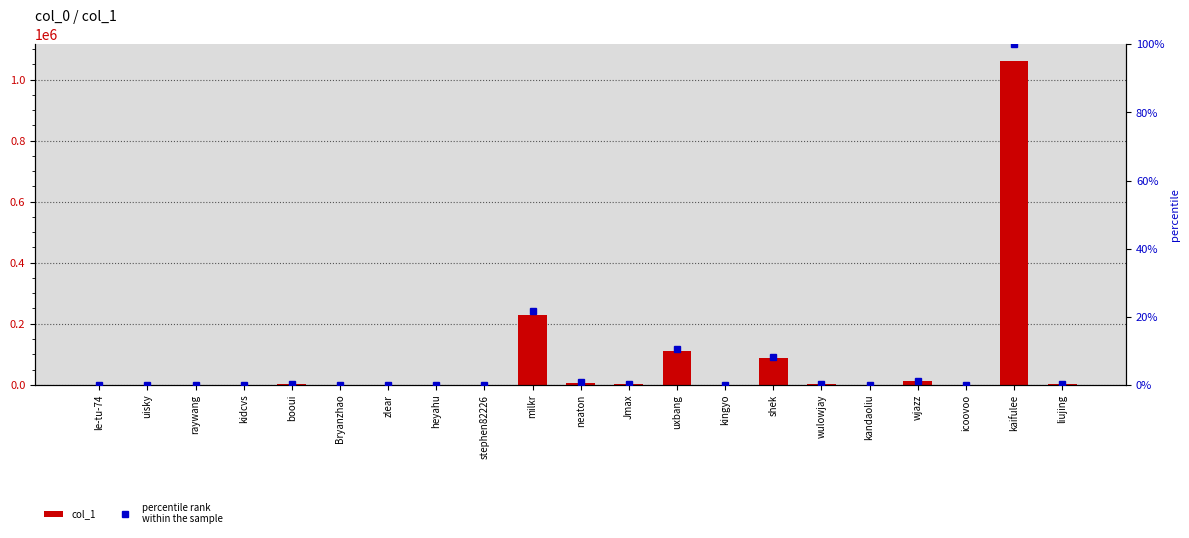

At which category is the sum across all series the highest?

kaifulee